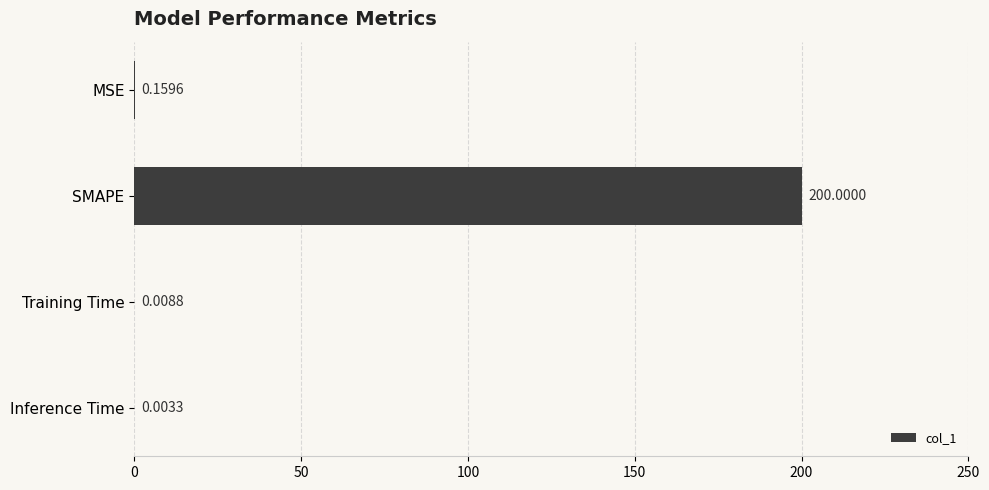

Are the bars horizontal?

Yes